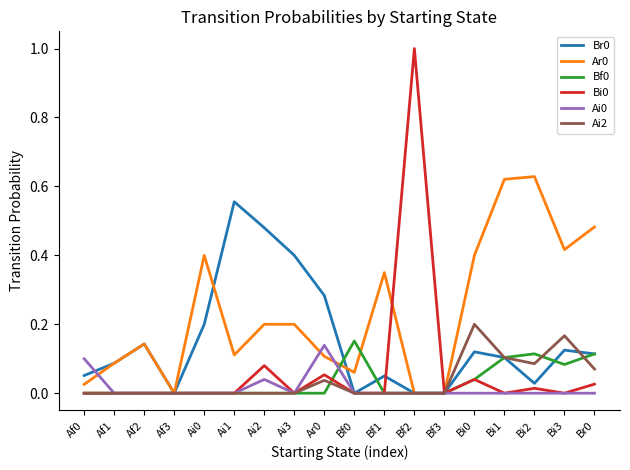

Which category has the highest value across all series?

Bf2